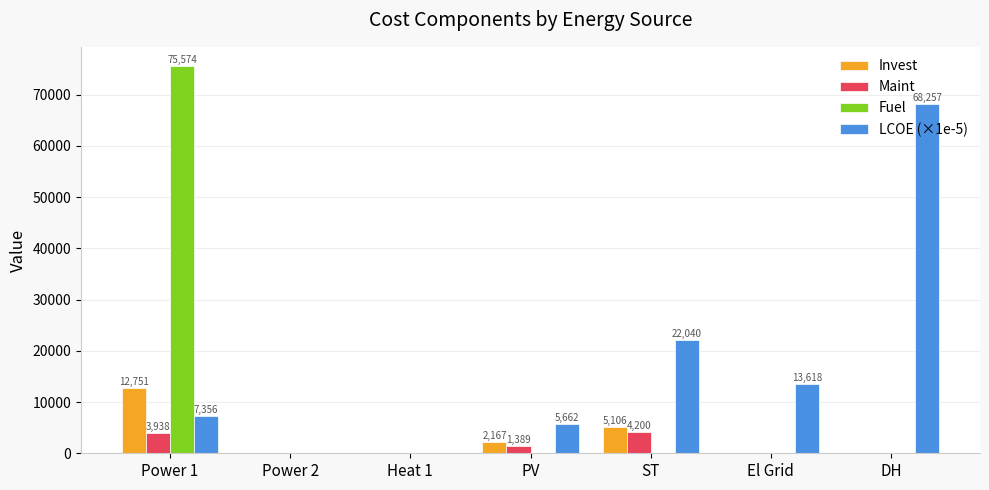

Between Heat 1 and DH, which series saw the biggest shift?

LCOE (×1e-5)